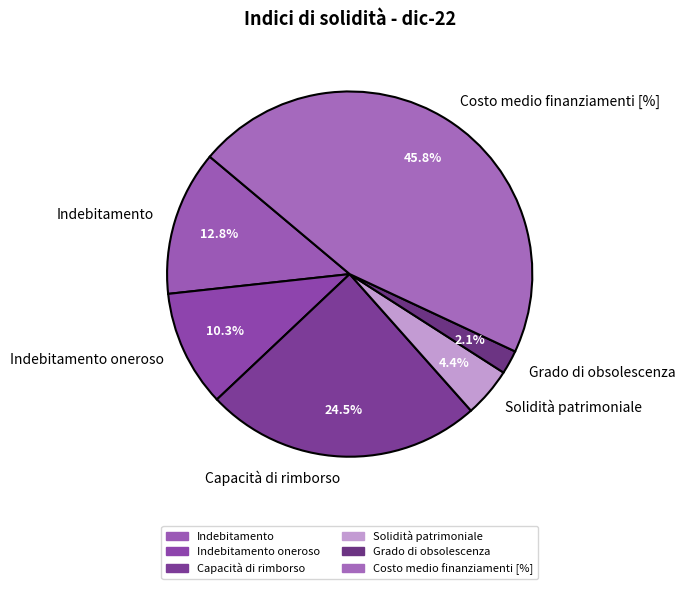

Does Capacità di rimborso represent more than half of the total?

No